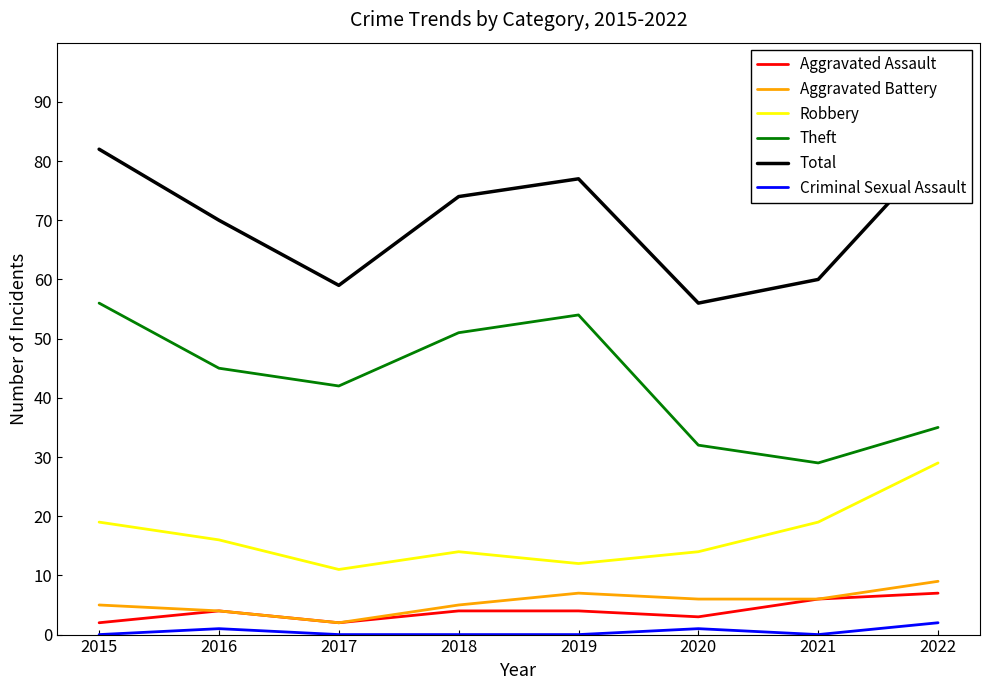

In Aggravated Assault, how many points are higher than both neighbors (excluding endpoints)?

1